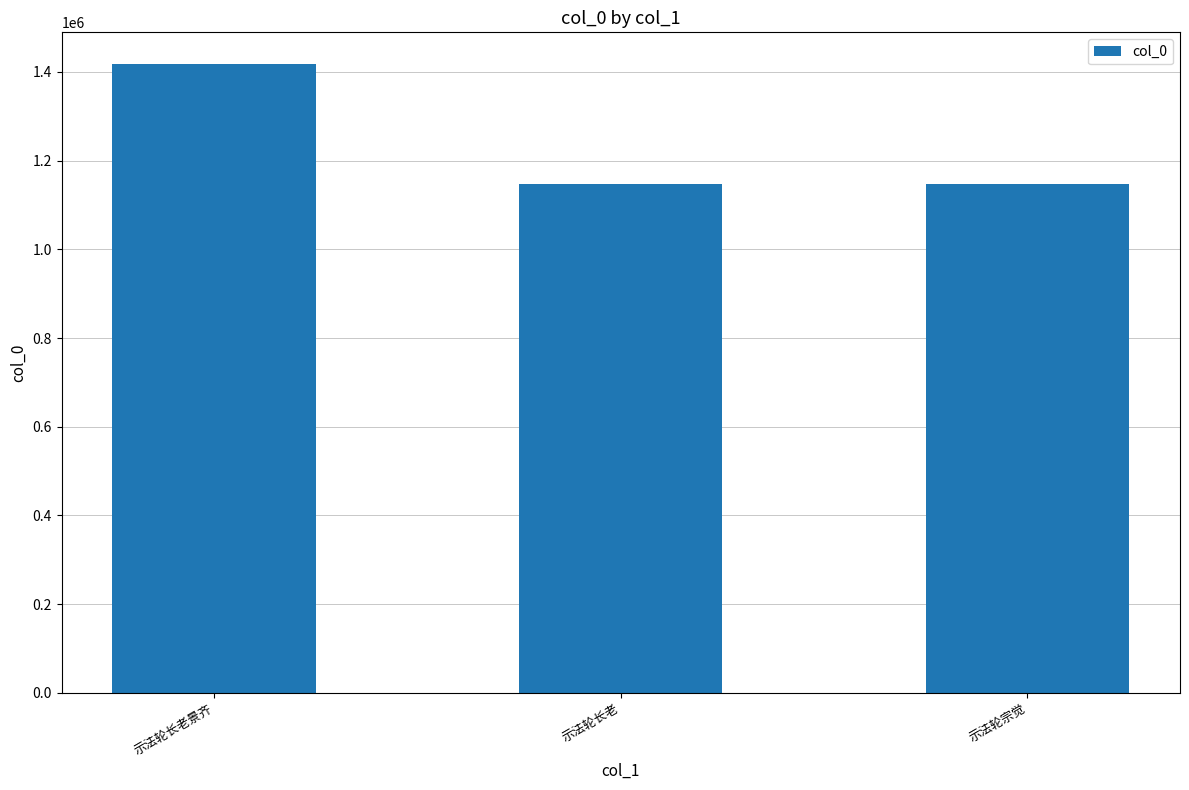

What is the approximate value at 示法轮长老景齐?

1418501